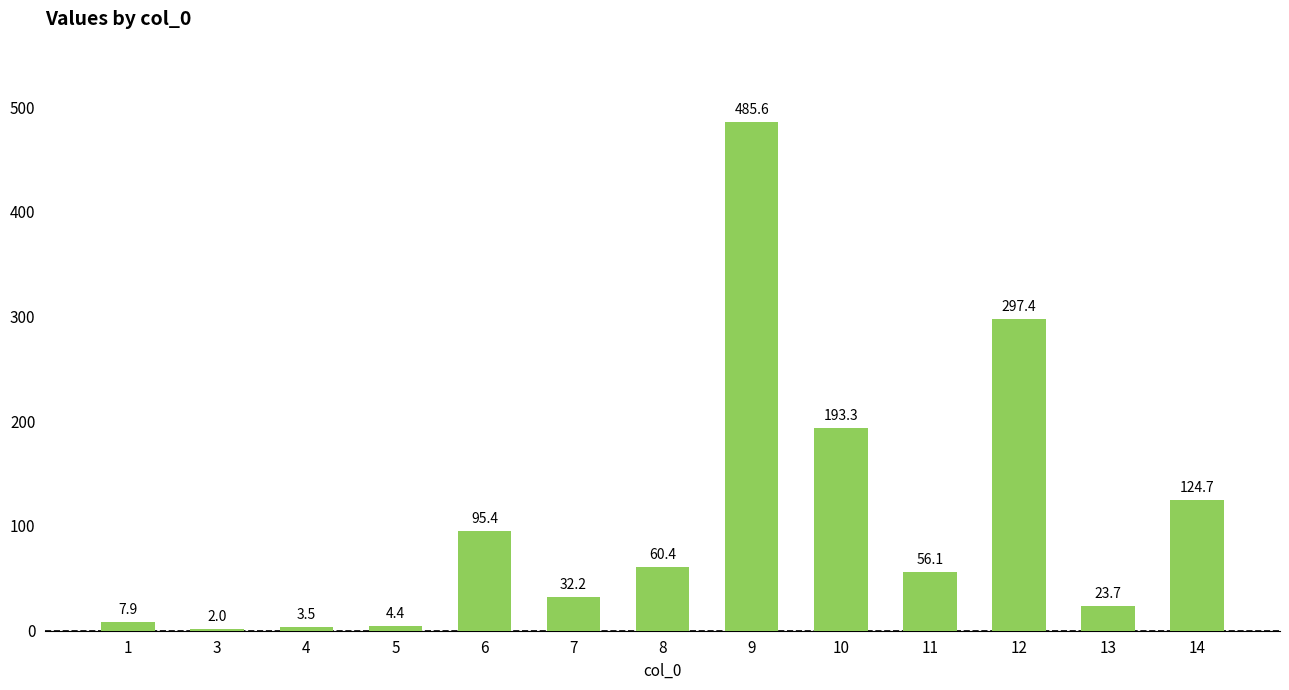

At which label does the data first exceed 56?

6